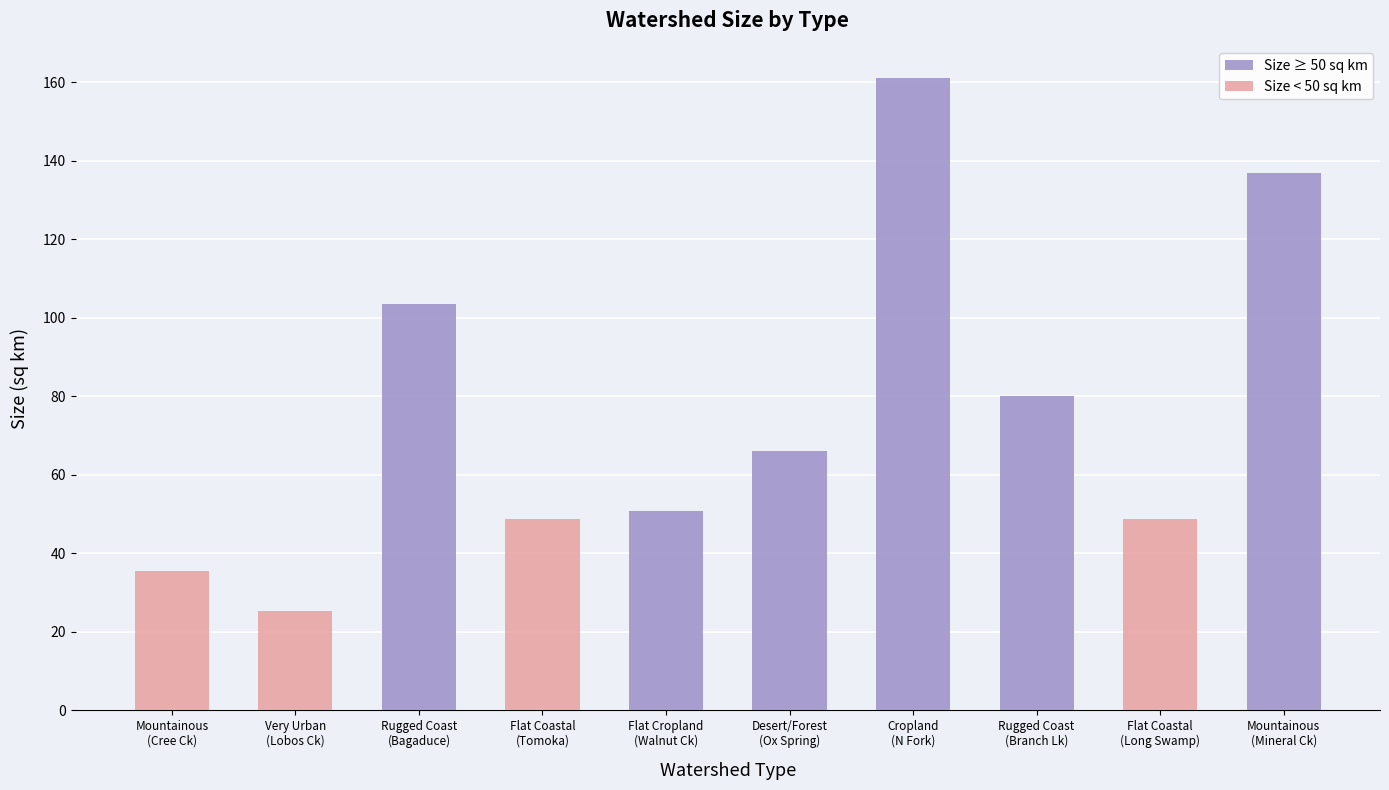

Rank the series by their average value, from lowest to highest.

Size < 50 sq km, Size ≥ 50 sq km